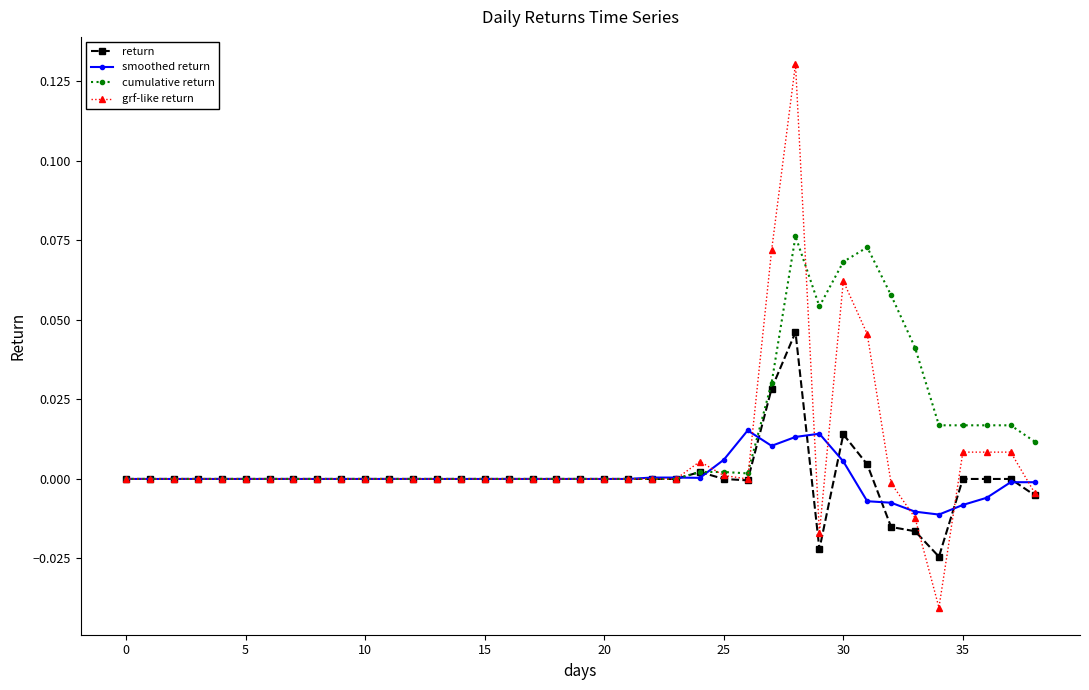

List the series in order of their peak value, lowest first.

smoothed return, return, cumulative return, grf-like return